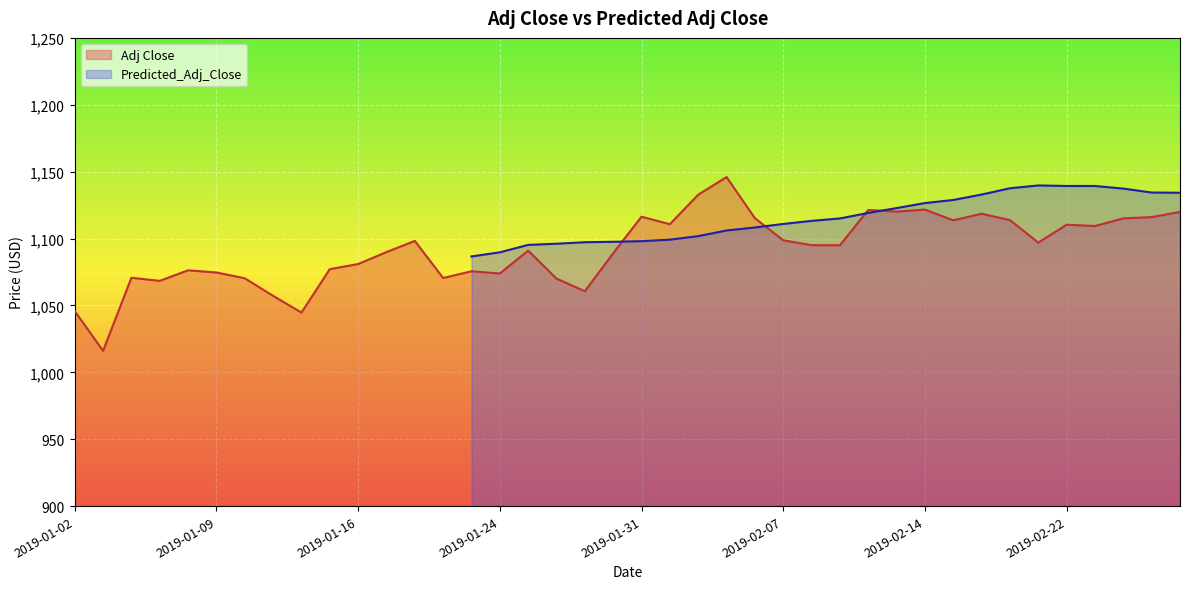

What is the minimum value for Adj Close?

1016.1